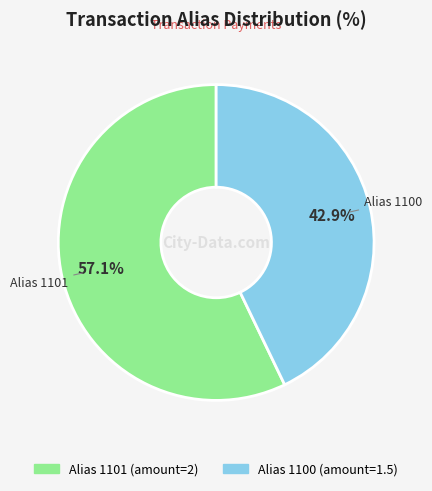

Is there a majority slice in this chart?

Yes